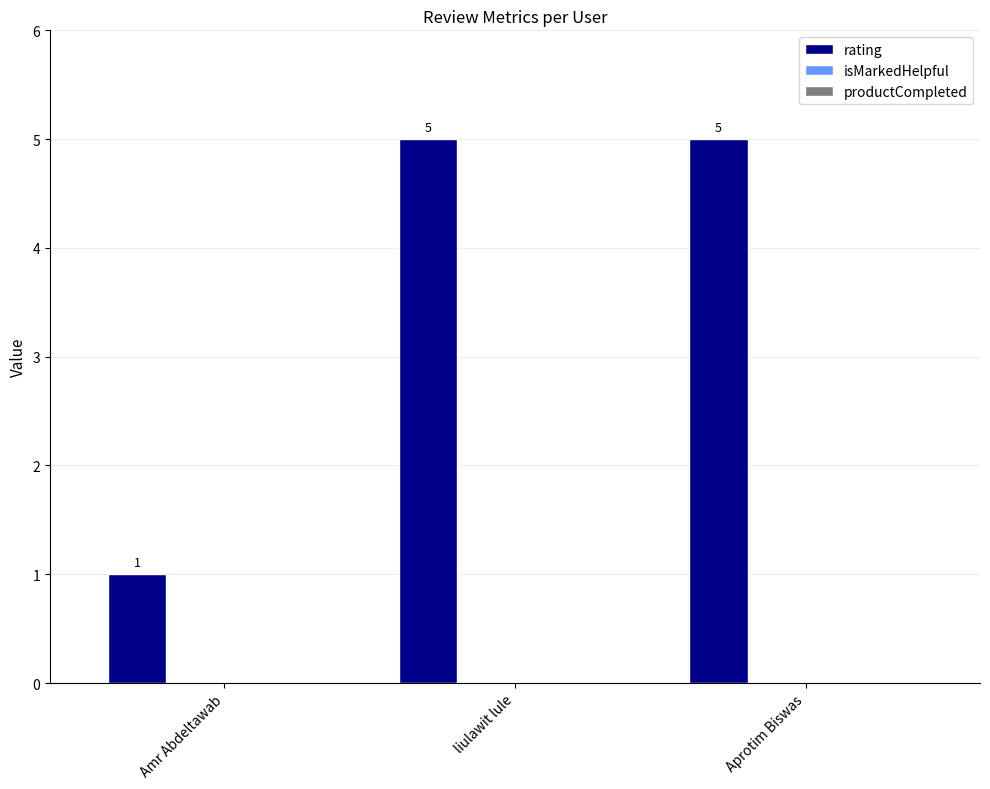

What is the value of the 1st bar from the left?

1